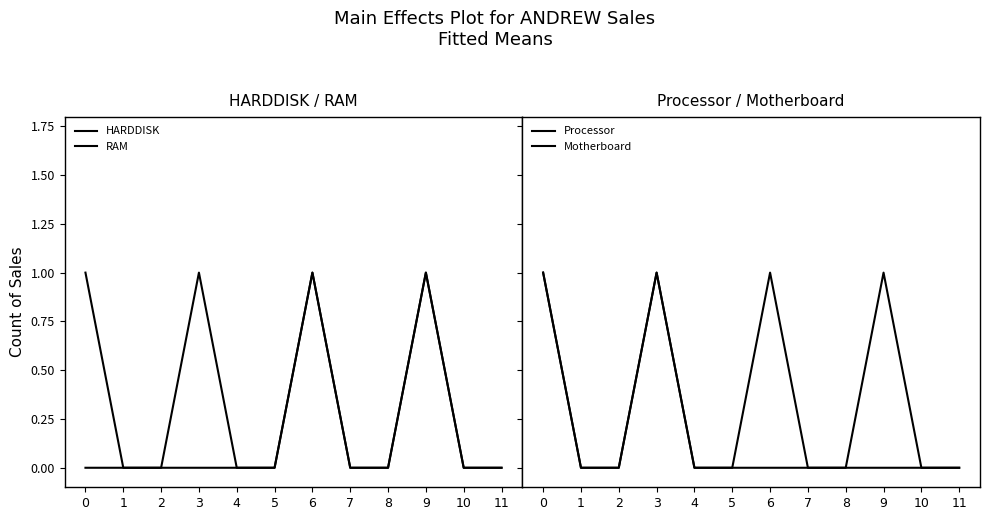

How many values in Motherboard are above zero?

3